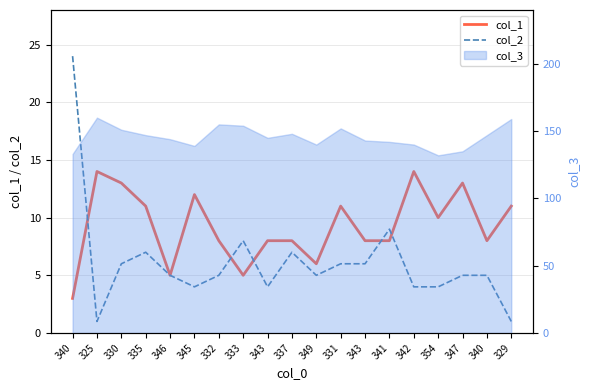

True or false: col_2 and col_1 cross at least once.

True